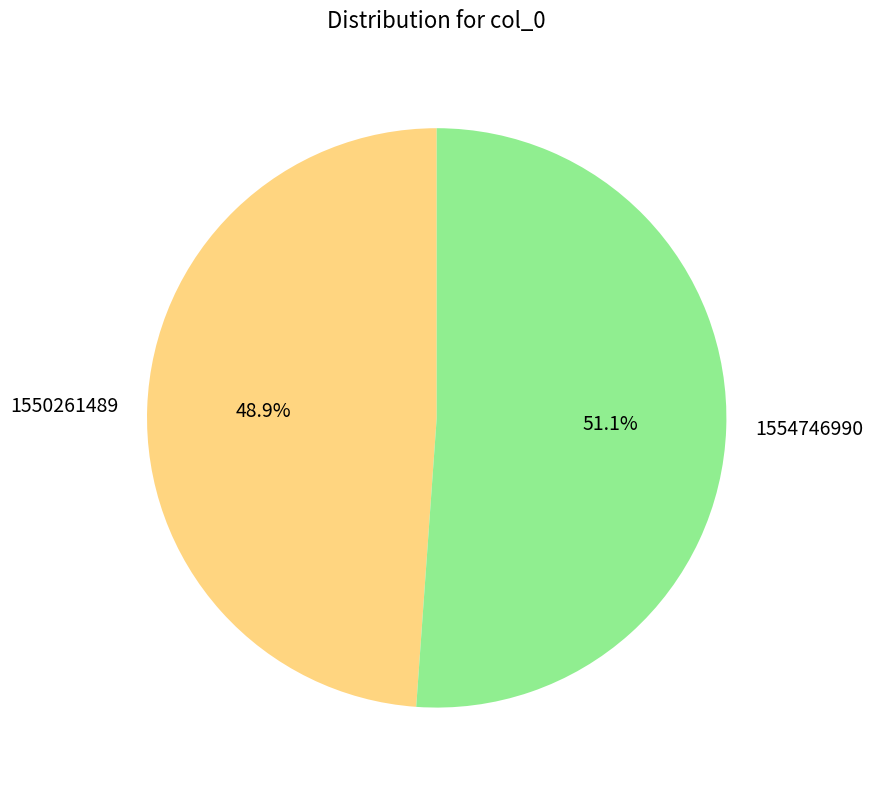

What is the ratio of the value at 1554746990 to the value at 1550261489?

1.0